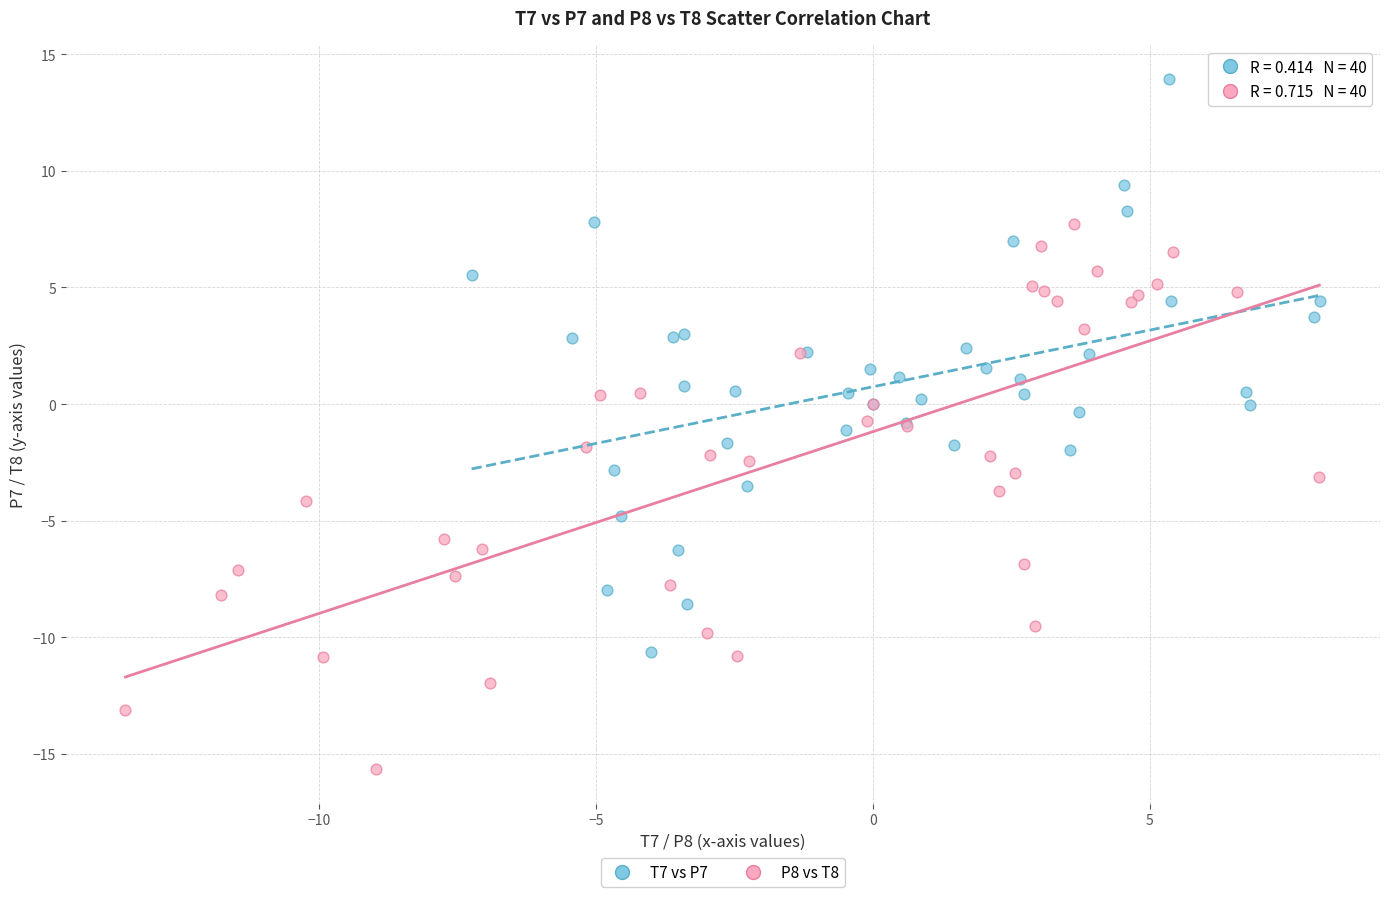

Which series contains the lowest Y value?

P8 vs T8